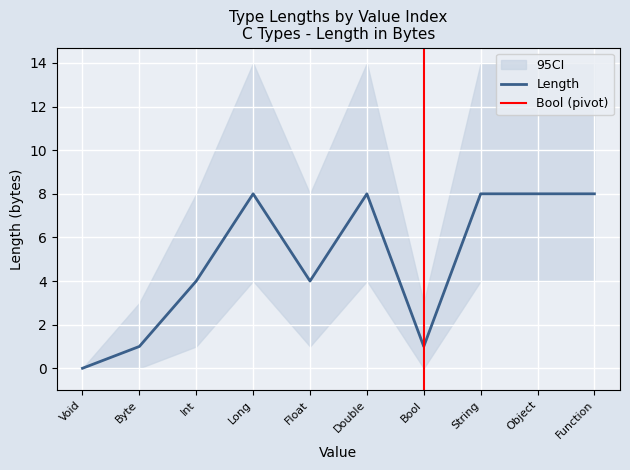

Count the CI_upper values in the range 3 to 14.

9